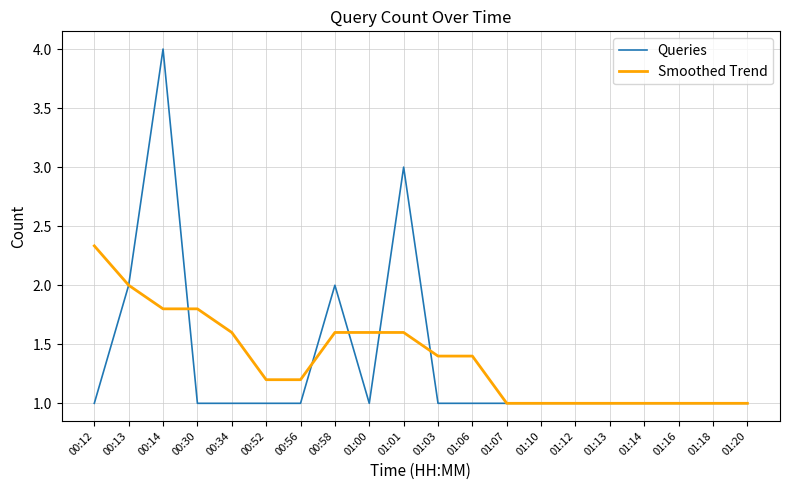

The value of Queries at 00:56 is 1.6. True or false?

False